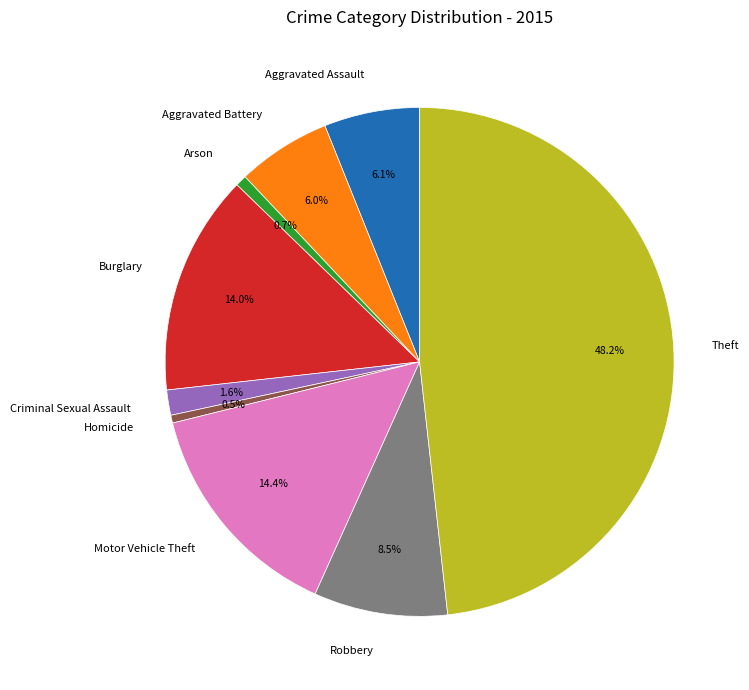

Which has a higher value, Motor Vehicle Theft or Aggravated Battery?

Motor Vehicle Theft